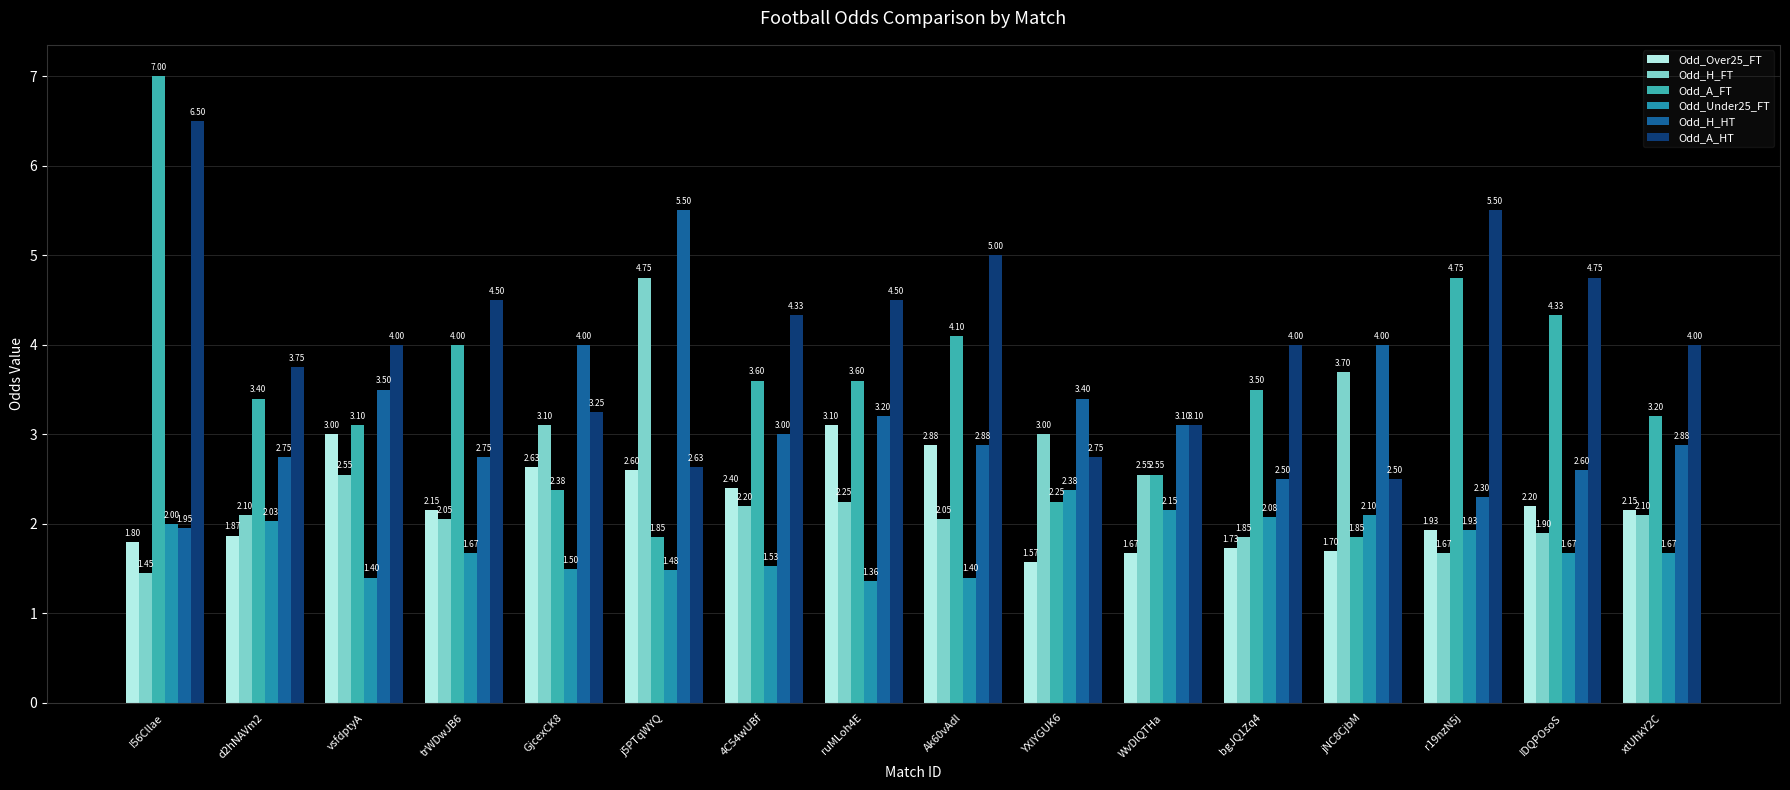

List the series in order of their peak value, highest first.

Odd_A_FT, Odd_A_HT, Odd_H_HT, Odd_H_FT, Odd_Over25_FT, Odd_Under25_FT